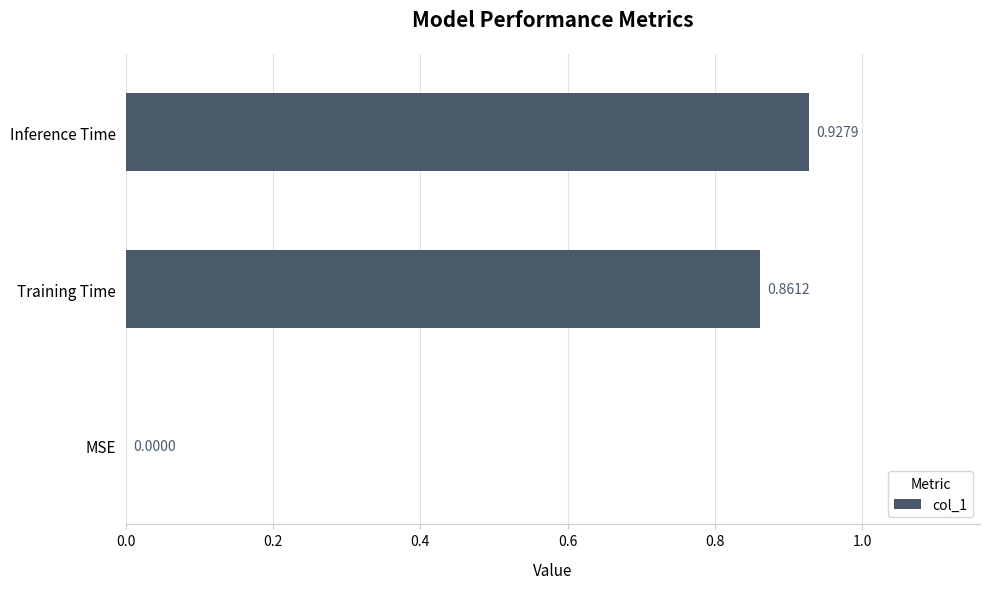

What is the change in value from MSE to Training Time?

+0.9